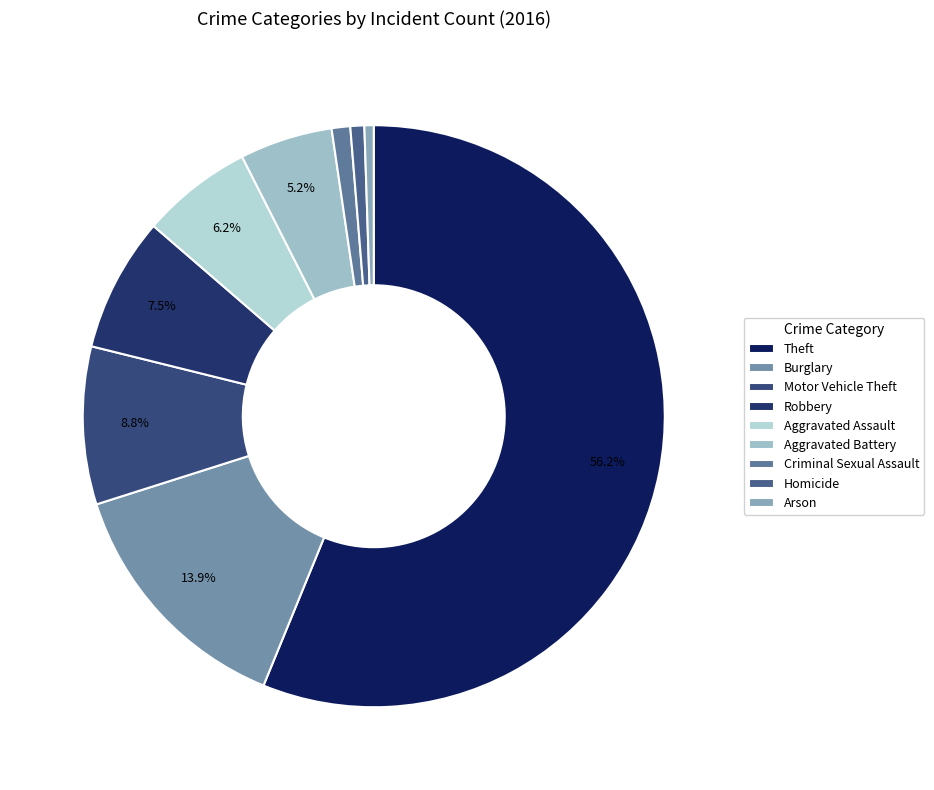

Is it true that Burglary is 14% of the pie?

True